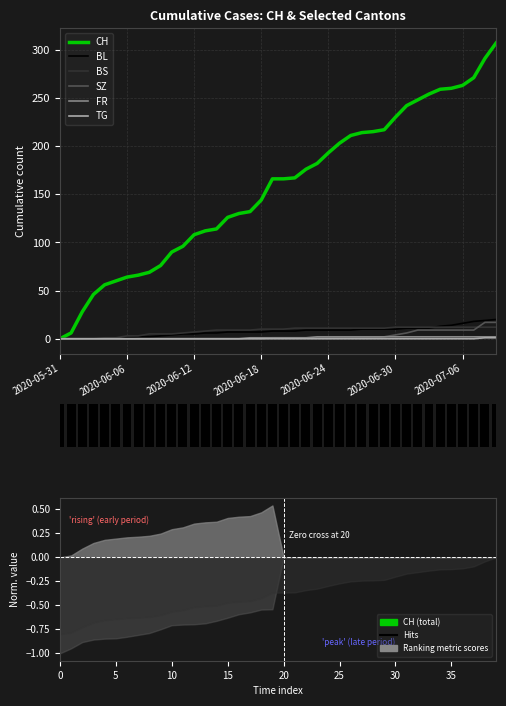

The FR series shows -1 at 2020-05-31. True or false?

False